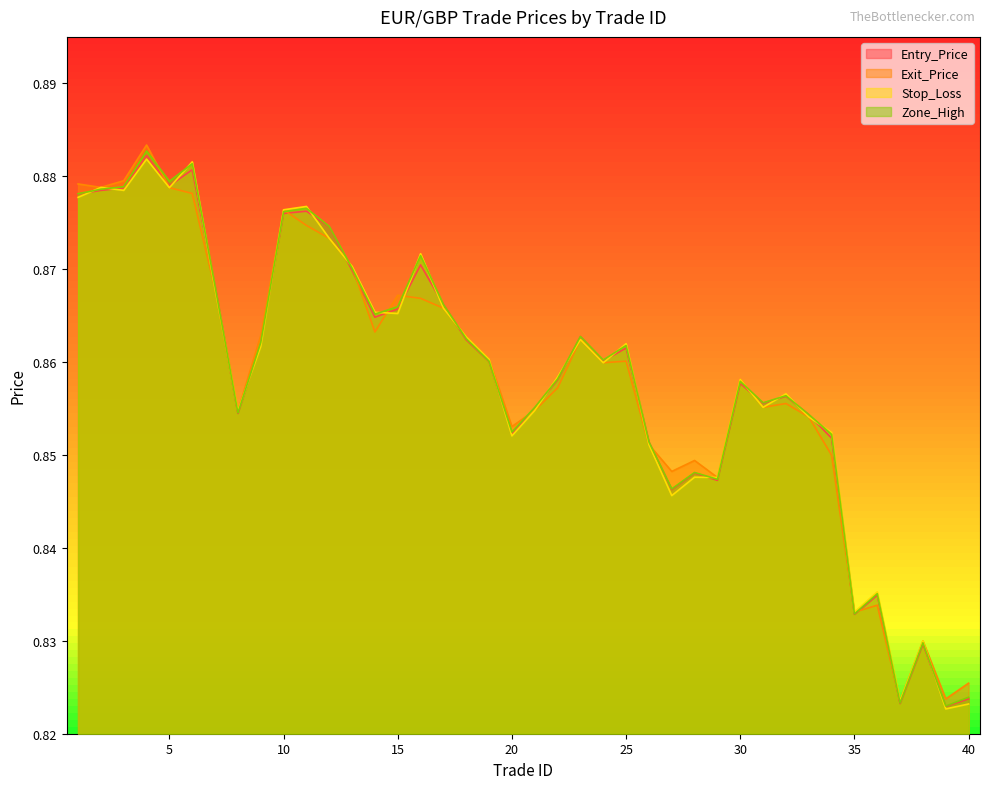

What is the difference between the second highest and second lowest values in the Entry_Price series?

0.1